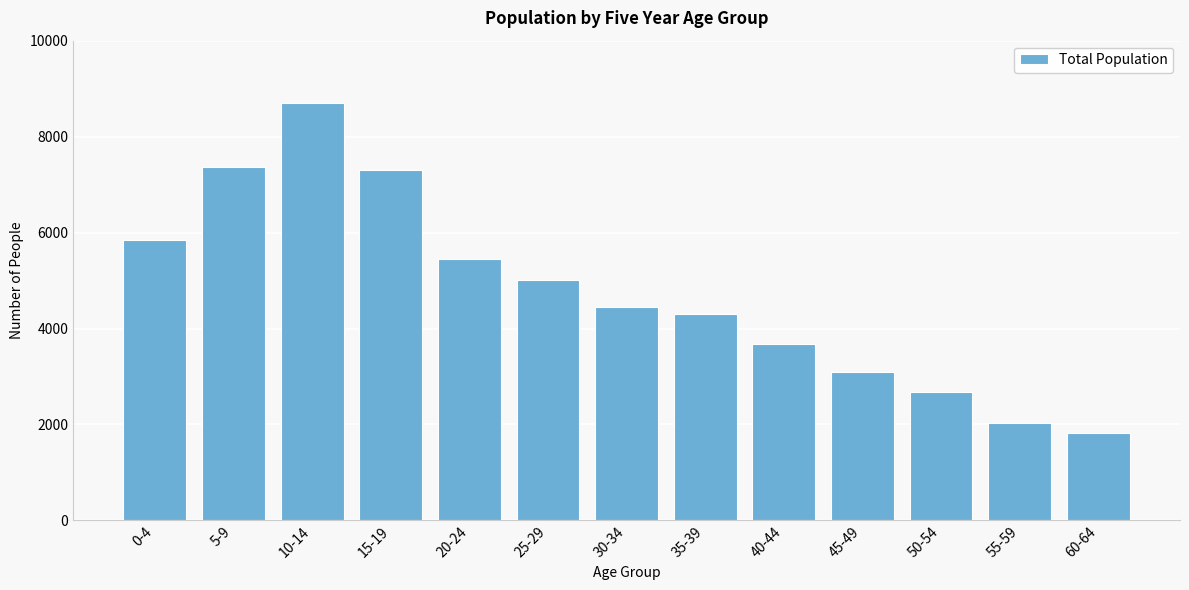

Reading right to left, extract all data points from this chart.

1823	2028	2669	3091	3682	4312	4451	5012	5453	7309	8698	7366	5852